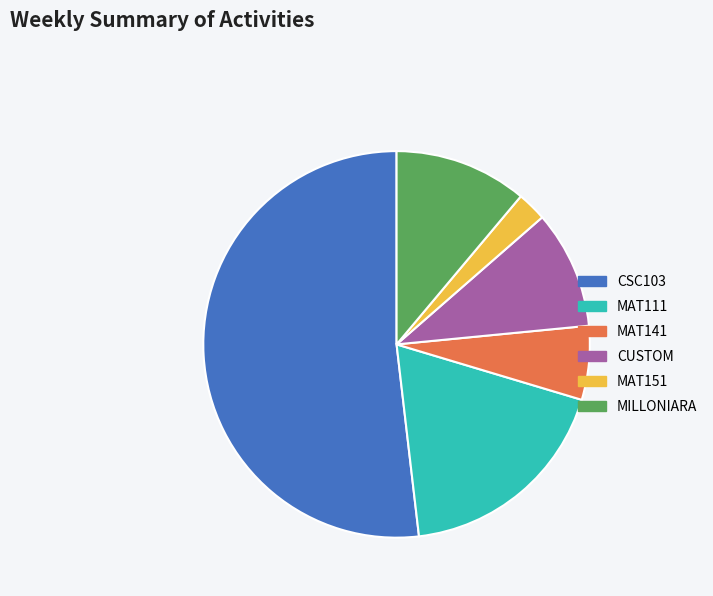

How many slices are in this pie chart?

6